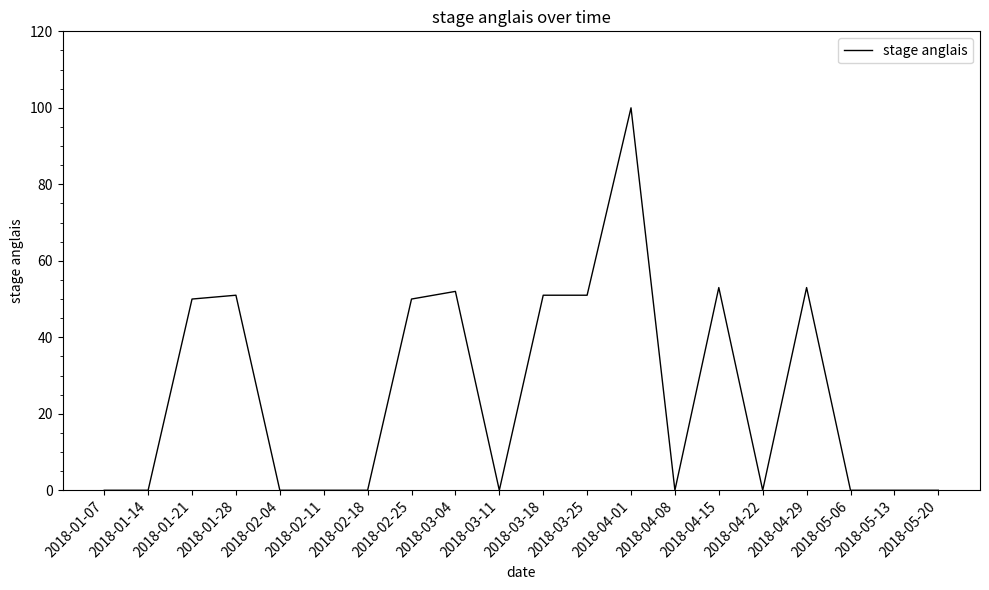

The value at 2018-04-22 is 0. True or false?

True